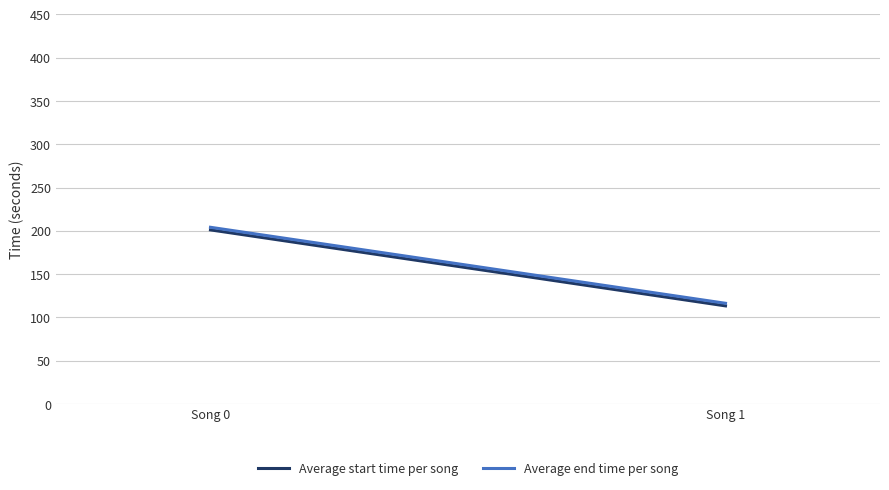

How many values in the Average start time per song series are below 201?

1